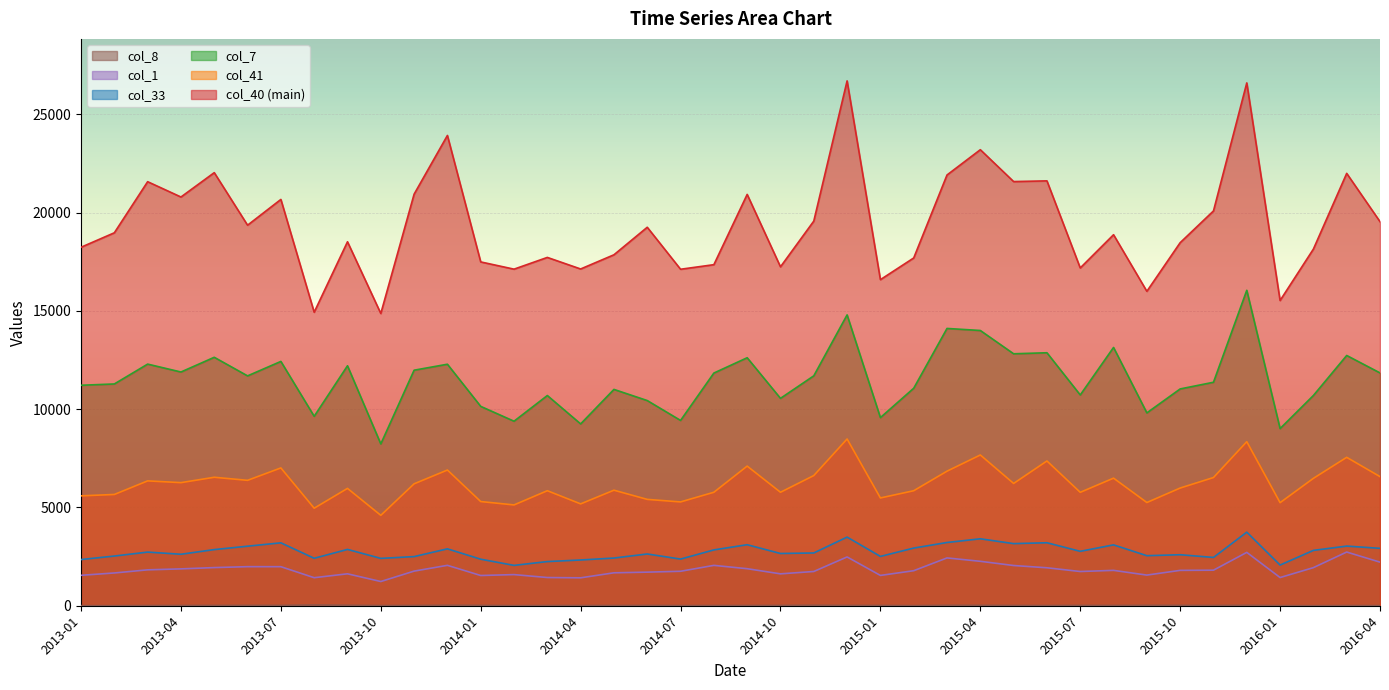

Reading right to left, list all the values displayed in this chart.

col_40: 2016-04=19537	2016-03=21993	2016-02=18142	2016-01=15526	2015-12=26595	2015-11=20082	2015-10=18468	2015-09=15994	2015-08=18873	2015-07=17182	2015-06=21612	2015-05=21576	2015-04=23197	2015-03=21911	2015-02=17690	2015-01=16587	2014-12=26698	2014-11=19566	2014-10=17240	2014-09=20923	2014-08=17349	2014-07=17116	2014-06=19252	2014-05=17852	2014-04=17130	2014-03=17718	2014-02=17121	2014-01=17489	2013-12=23922	2013-11=20935	2013-10=14866	2013-09=18514	2013-08=14930	2013-07=20668	2013-06=19357	2013-05=22030	2013-04=20791	2013-03=21570	2013-02=18971	2013-01=18235
col_33: 2016-04=2920	2016-03=3034	2016-02=2816	2016-01=2069	2015-12=3743	2015-11=2456	2015-10=2595	2015-09=2546	2015-08=3096	2015-07=2768	2015-06=3204	2015-05=3160	2015-04=3405	2015-03=3217	2015-02=2933	2015-01=2509	2014-12=3492	2014-11=2684	2014-10=2658	2014-09=3104	2014-08=2840	2014-07=2373	2014-06=2633	2014-05=2426	2014-04=2327	2014-03=2247	2014-02=2053	2014-01=2367	2013-12=2894	2013-11=2500	2013-10=2409	2013-09=2865	2013-08=2414	2013-07=3200	2013-06=3029	2013-05=2856	2013-04=2619	2013-03=2729	2013-02=2528	2013-01=2350
col_7: 2016-04=11843	2016-03=12730	2016-02=10694	2016-01=9012	2015-12=16046	2015-11=11368	2015-10=11028	2015-09=9810	2015-08=13139	2015-07=10722	2015-06=12869	2015-05=12816	2015-04=14001	2015-03=14105	2015-02=11063	2015-01=9570	2014-12=14794	2014-11=11695	2014-10=10549	2014-09=12615	2014-08=11836	2014-07=9426	2014-06=10437	2014-05=11004	2014-04=9249	2014-03=10693	2014-02=9386	2014-01=10141	2013-12=12285	2013-11=11981	2013-10=8231	2013-09=12206	2013-08=9636	2013-07=12428	2013-06=11692	2013-05=12638	2013-04=11889	2013-03=12291	2013-02=11281	2013-01=11215
col_1: 2016-04=2217	2016-03=2731	2016-02=1938	2016-01=1434	2015-12=2714	2015-11=1808	2015-10=1799	2015-09=1559	2015-08=1799	2015-07=1741	2015-06=1931	2015-05=2046	2015-04=2260	2015-03=2432	2015-02=1782	2015-01=1542	2014-12=2482	2014-11=1742	2014-10=1622	2014-09=1884	2014-08=2053	2014-07=1753	2014-06=1709	2014-05=1675	2014-04=1420	2014-03=1435	2014-02=1584	2014-01=1538	2013-12=2055	2013-11=1761	2013-10=1232	2013-09=1624	2013-08=1426	2013-07=1986	2013-06=1987	2013-05=1941	2013-04=1875	2013-03=1826	2013-02=1667	2013-01=1548
col_8: 2016-04=7	2016-03=10	2016-02=3	2016-01=7	2015-12=20	2015-11=12	2015-10=18	2015-09=19	2015-08=13	2015-07=16	2015-06=10	2015-05=13	2015-04=19	2015-03=20	2015-02=6	2015-01=14	2014-12=14	2014-11=23	2014-10=15	2014-09=12	2014-08=11	2014-07=9	2014-06=15	2014-05=11	2014-04=12	2014-03=11	2014-02=6	2014-01=18	2013-12=23	2013-11=13	2013-10=10	2013-09=23	2013-08=36	2013-07=17	2013-06=17	2013-05=15	2013-04=13	2013-03=10	2013-02=3	2013-01=5
col_41: 2016-04=6568	2016-03=7549	2016-02=6480	2016-01=5243	2015-12=8345	2015-11=6522	2015-10=5987	2015-09=5251	2015-08=6490	2015-07=5769	2015-06=7364	2015-05=6221	2015-04=7669	2015-03=6845	2015-02=5850	2015-01=5483	2014-12=8482	2014-11=6622	2014-10=5772	2014-09=7103	2014-08=5772	2014-07=5281	2014-06=5410	2014-05=5877	2014-04=5181	2014-03=5851	2014-02=5128	2014-01=5300	2013-12=6903	2013-11=6202	2013-10=4599	2013-09=5969	2013-08=4961	2013-07=7010	2013-06=6379	2013-05=6535	2013-04=6262	2013-03=6351	2013-02=5660	2013-01=5590